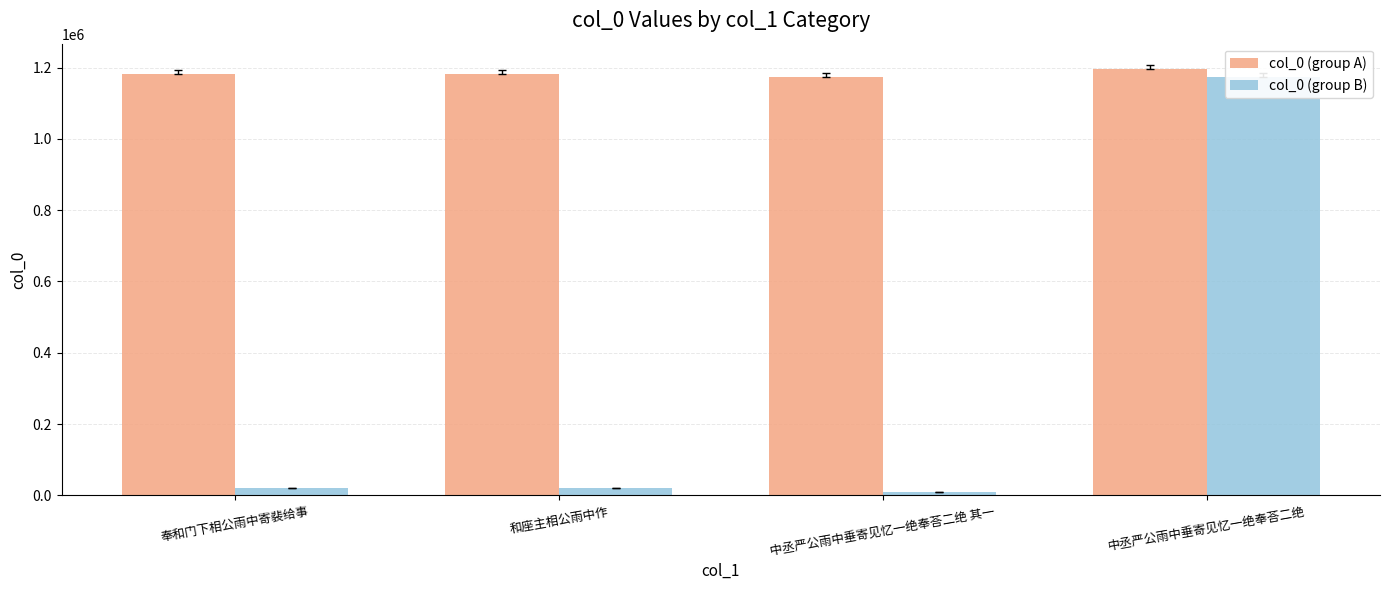

Reading left to right, list all the values displayed in this chart.

col_0 (group A): 奉和门下相公雨中寄裴给事=1182197	和座主相公雨中作=1182193	中丞严公雨中垂寄见忆一绝奉荅二绝 其一=1172570	中丞严公雨中垂寄见忆一绝奉荅二绝=1194709
col_0 (group B): 奉和门下相公雨中寄裴给事=21706	和座主相公雨中作=21547	中丞严公雨中垂寄见忆一绝奉荅二绝 其一=8304	中丞严公雨中垂寄见忆一绝奉荅二绝=1172571